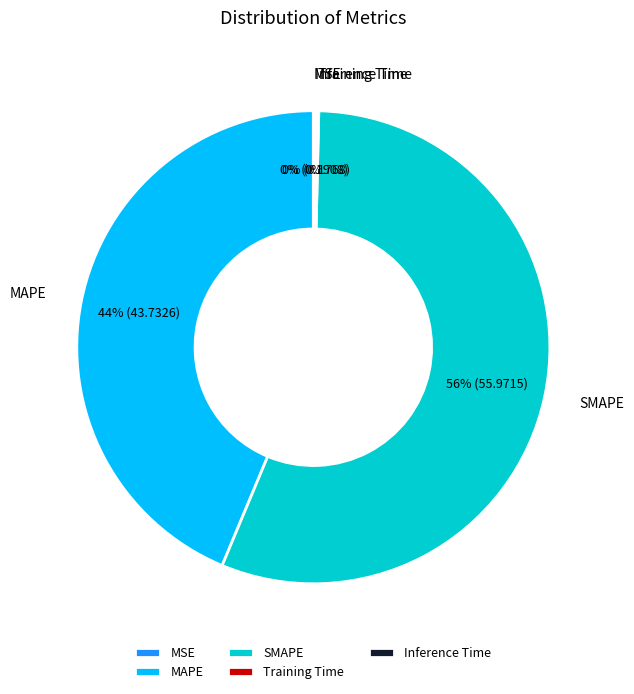

How many segments does this pie chart have?

5